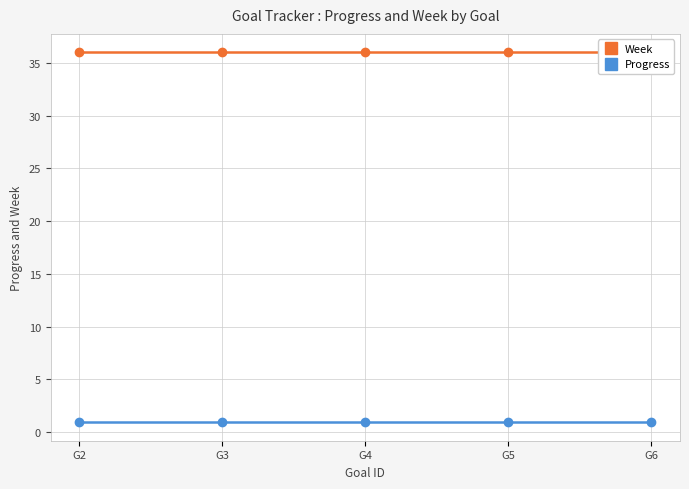

What is the sum of the Progress values at G3 and G4?

1.9